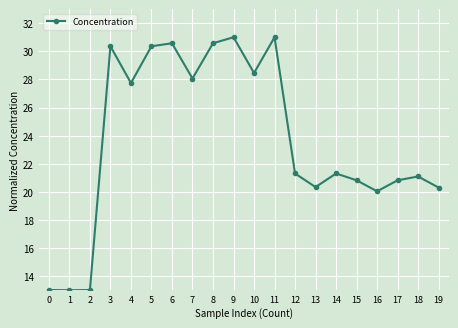

How many data points are less than 21?

8